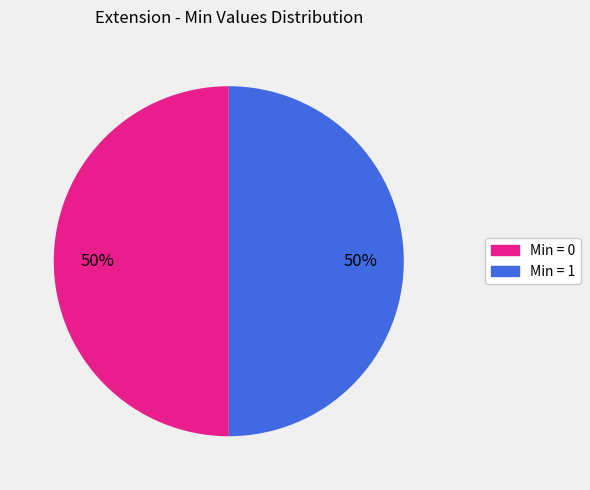

To the nearest percent, what is the average slice percentage?

50%